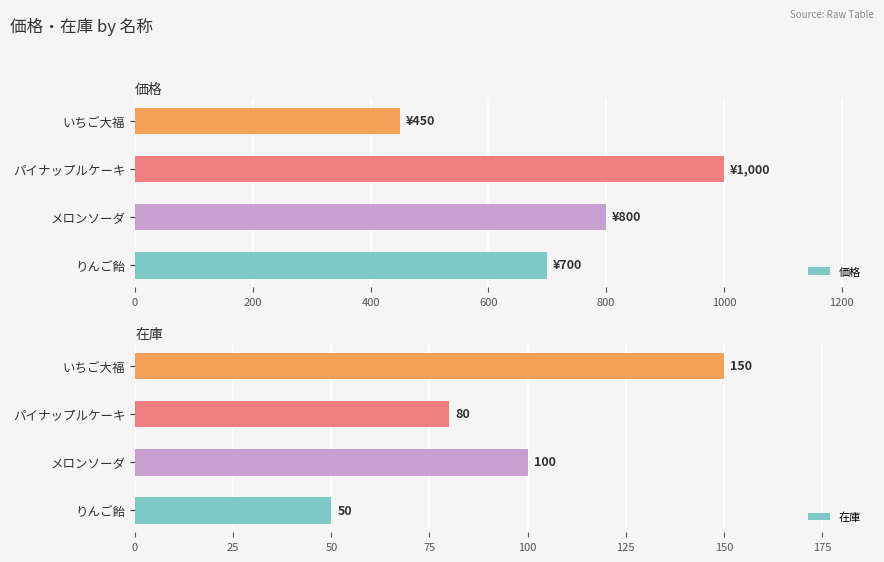

At which label does 価格 reach its minimum?

いちご大福